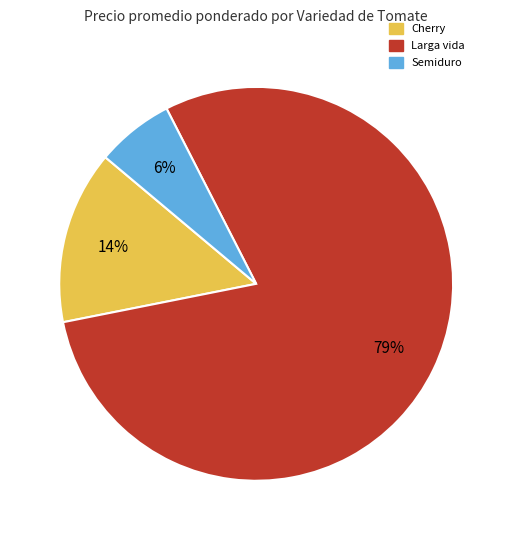

Combined, do Semiduro and Cherry account for over 50%?

No